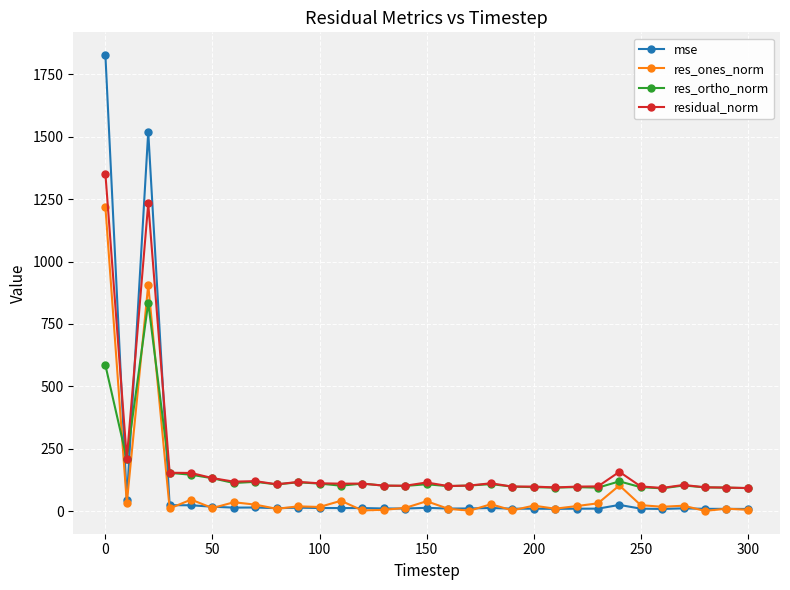

How many times do residual_norm and mse cross each other?

3